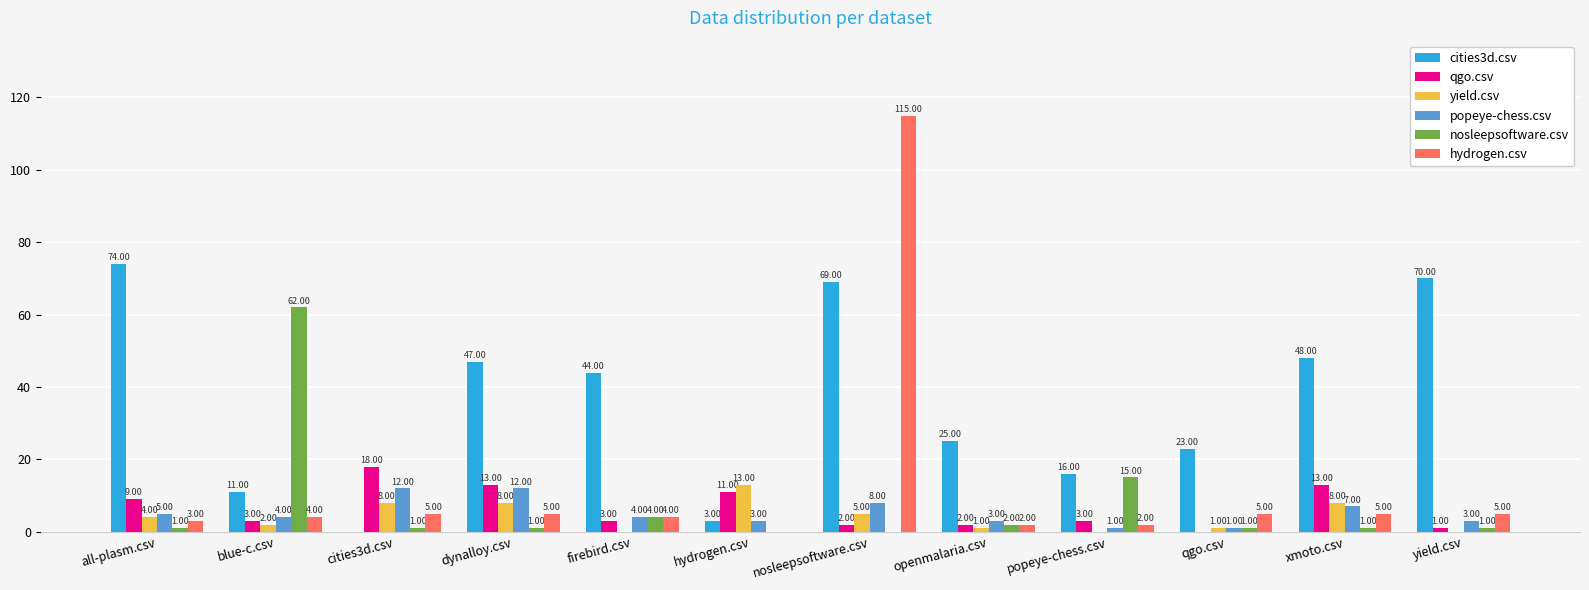

Is it true that nosleepsoftware.csv equals 35 at blue-c.csv?

False